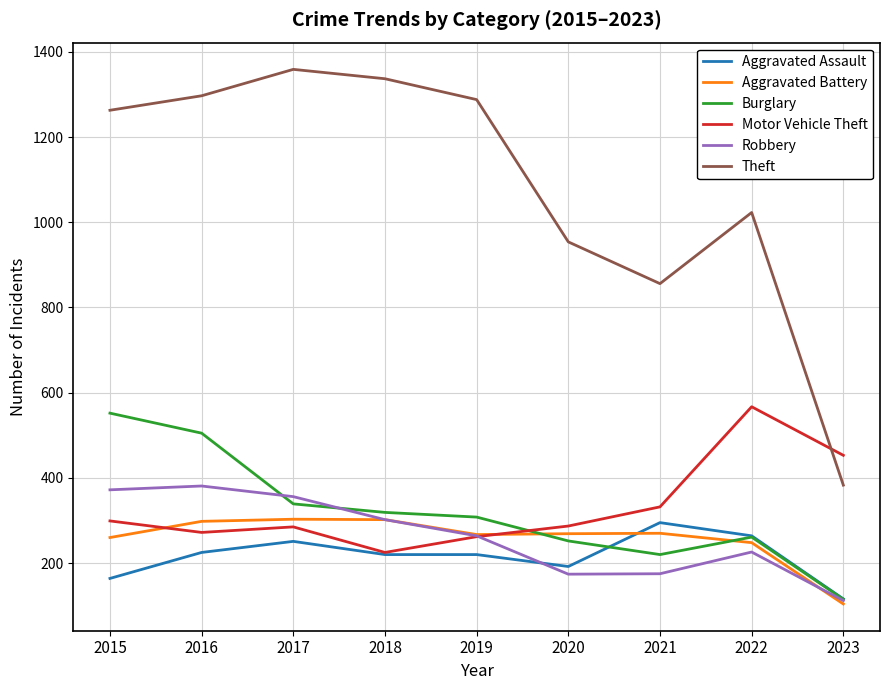

Is the value of Aggravated Assault at 2021 greater than the value of Aggravated Battery at 2015?

Yes